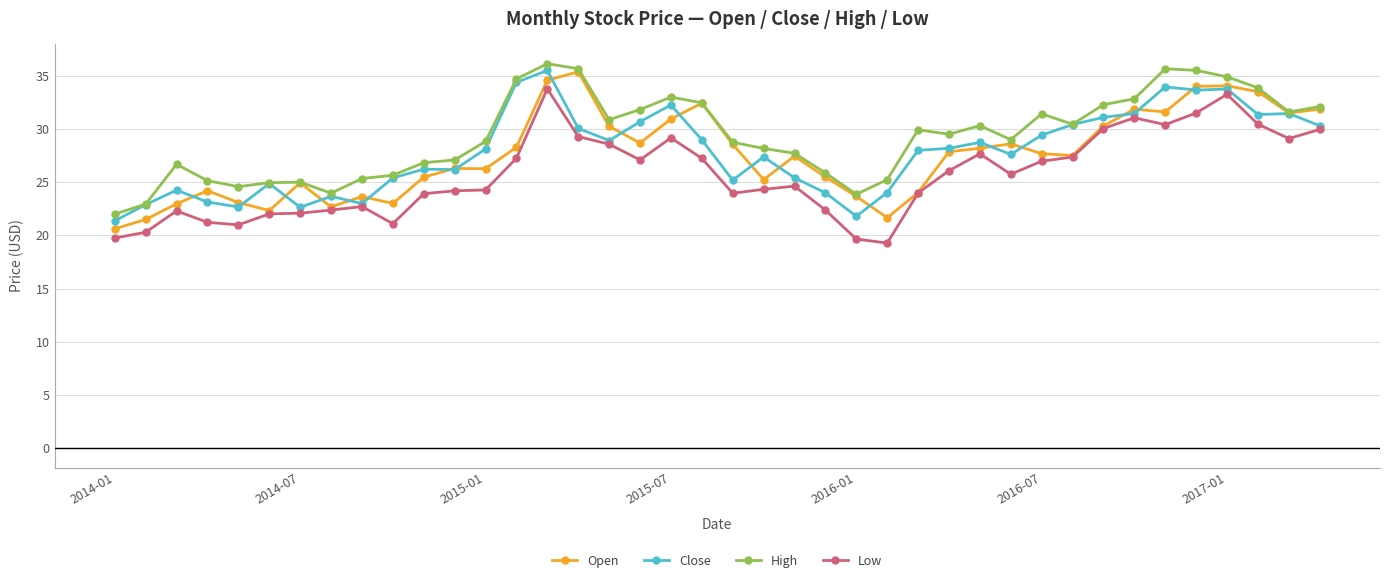

True or false: High and Low cross at least once.

False